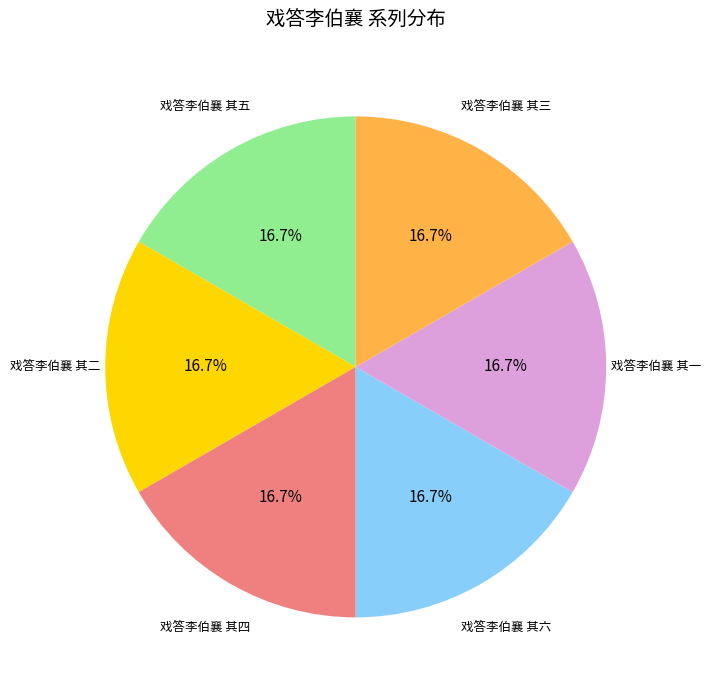

Count the number of slices in the pie.

6